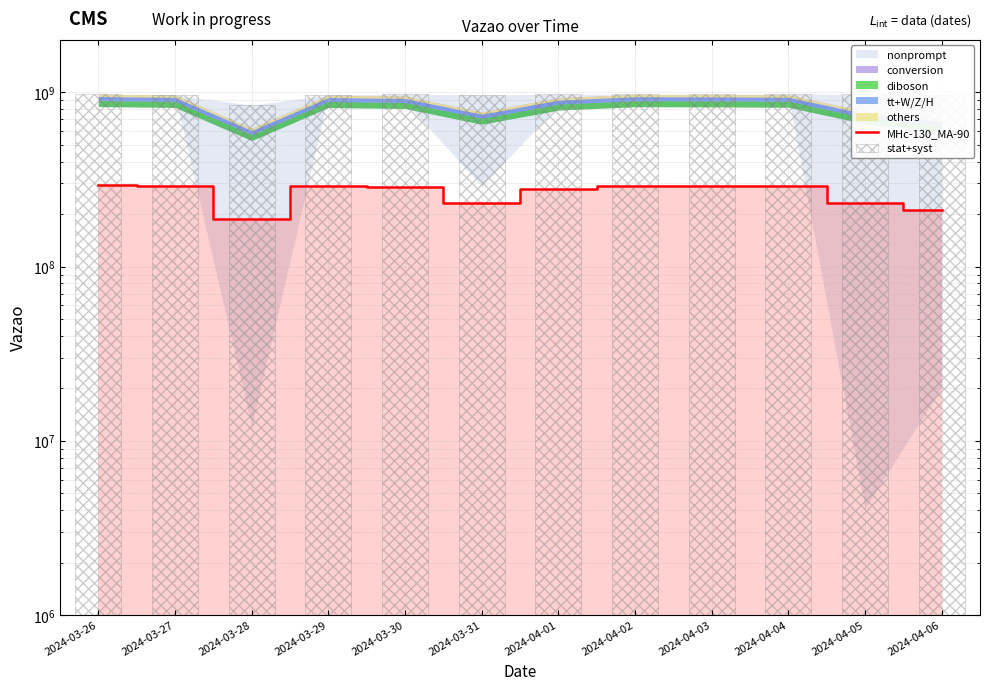

What is the maximum value shown in the chart?

978813501.0